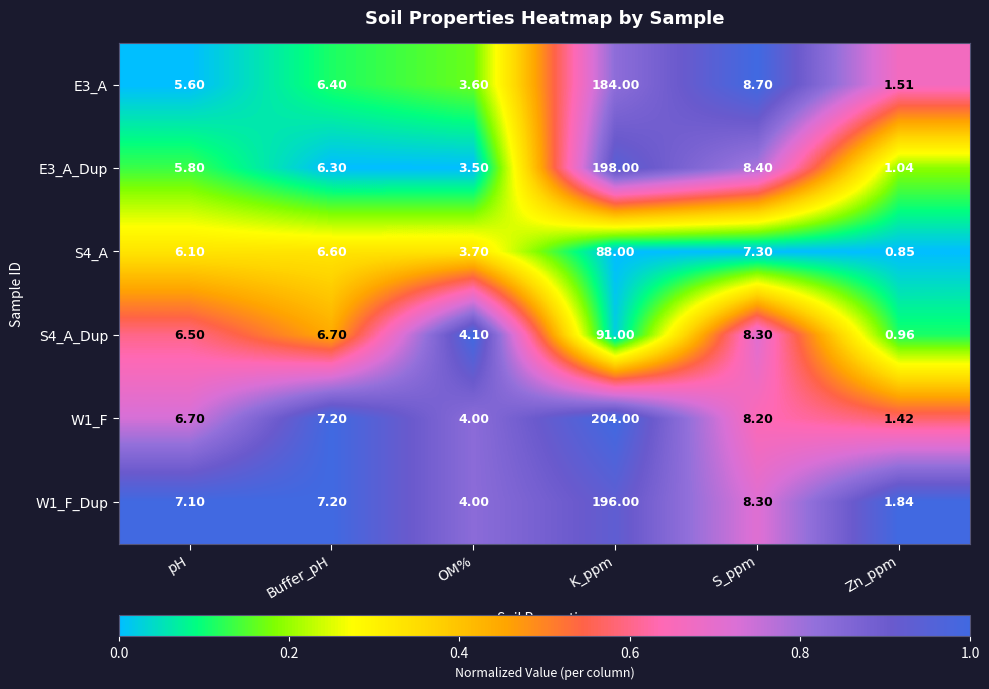

What is the greatest value displayed?

204.0